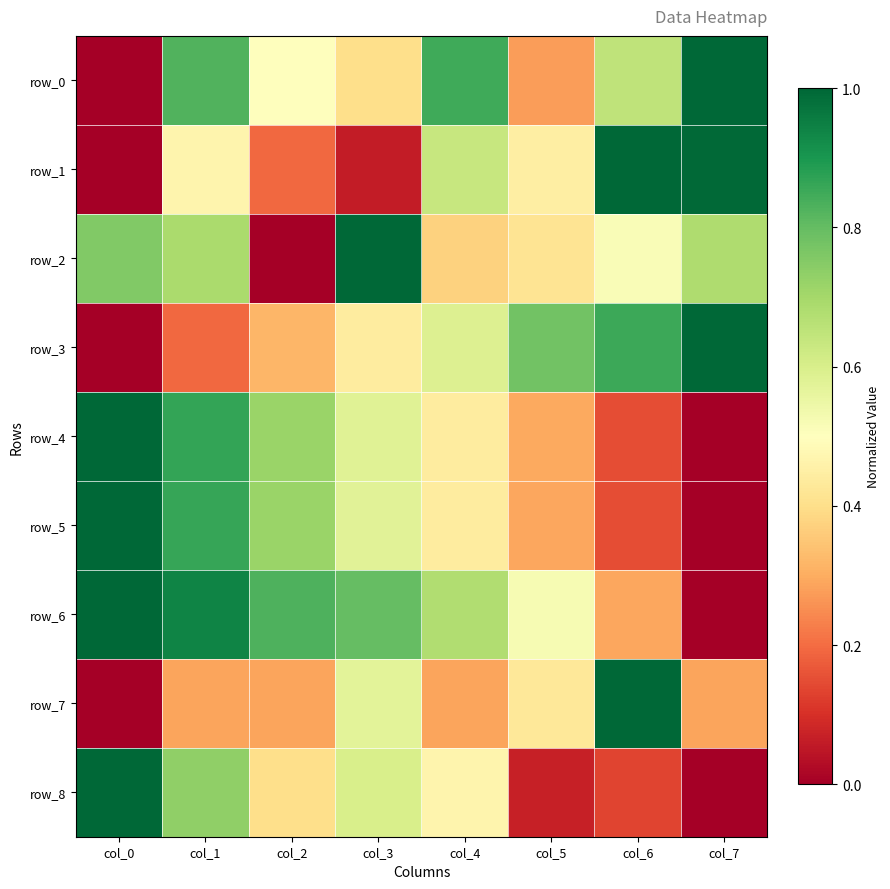

At which category is the sum across all series the highest?

col_1